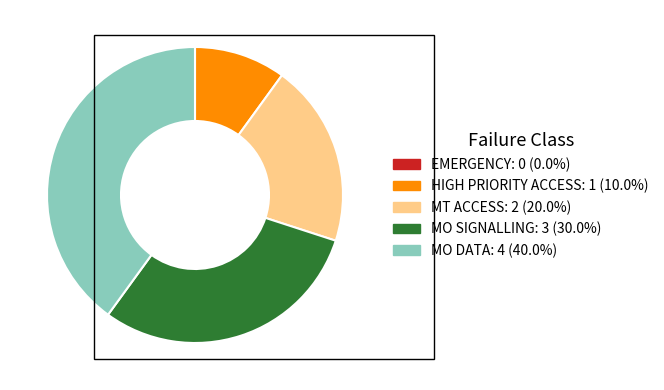

Approximately how many times larger is the value at MT ACCESS compared to MO SIGNALLING?

0.7